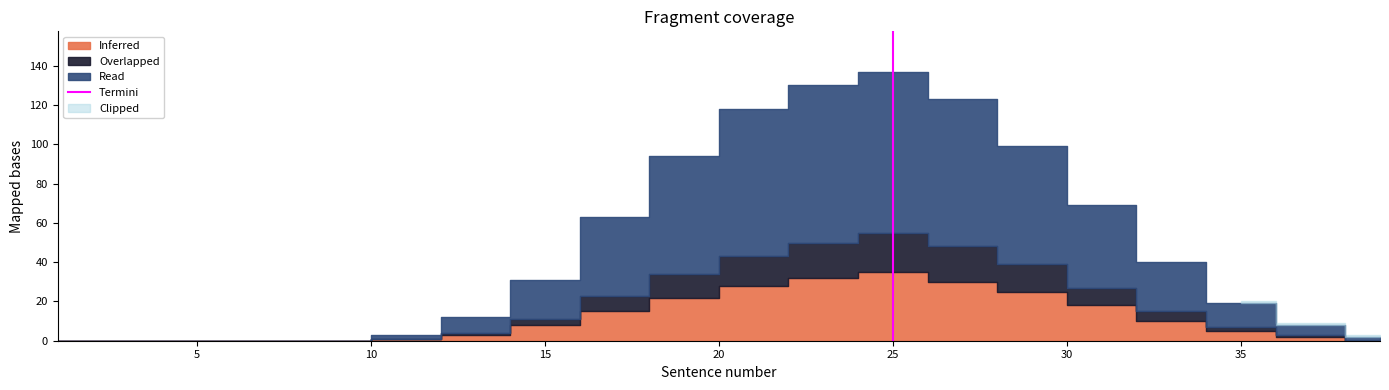

What is the difference between the values at 5 and 0?

1